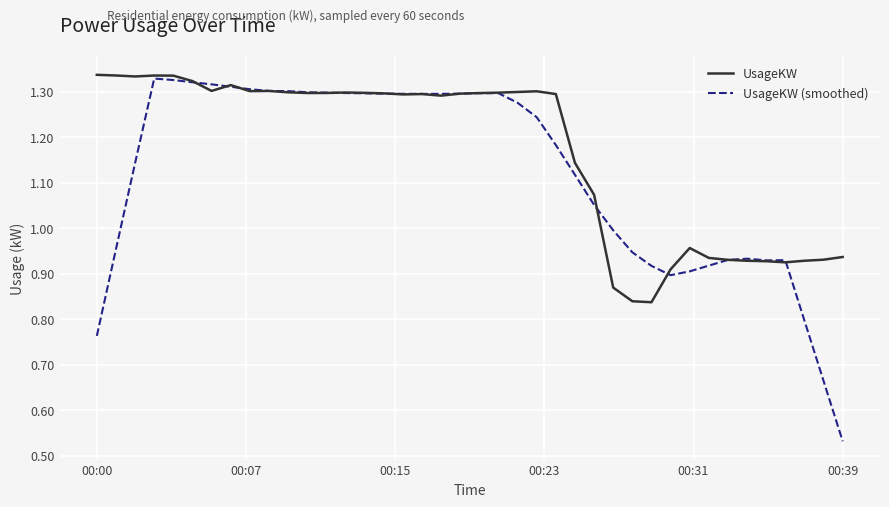

Which series has the largest range (max minus min)?

UsageKW (smoothed)